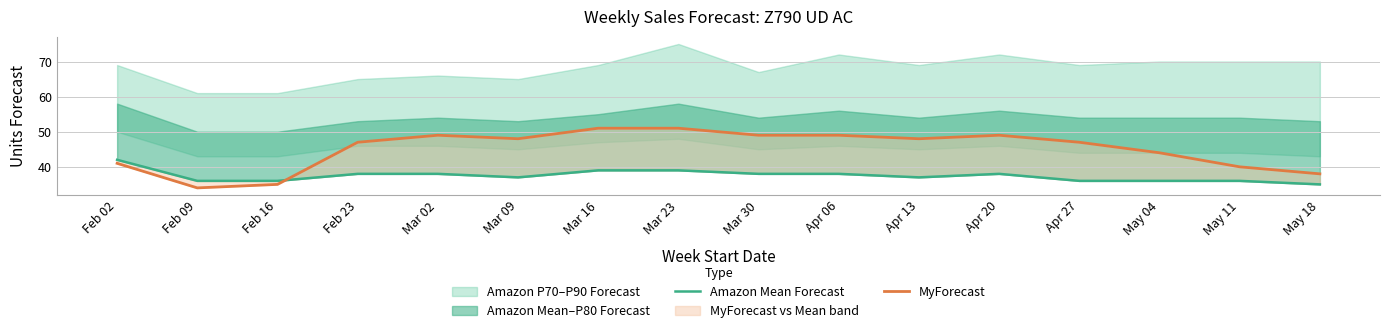

True or false: Amazon Mean Forecast and MyForecast intersect in this chart.

True